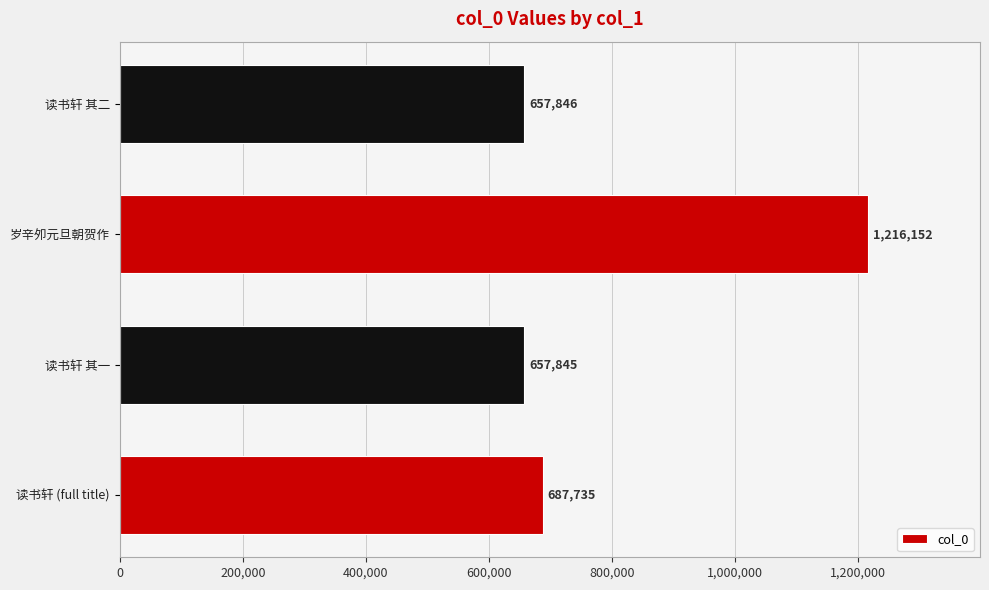

At which label is the value closest to 936998?

读书轩 (full title)